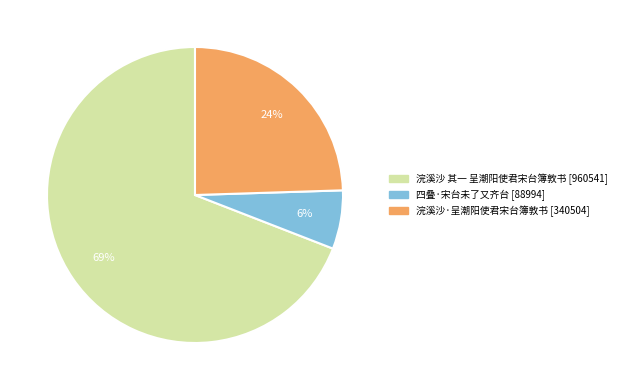

To the nearest percent, what portion does 浣溪沙·呈潮阳使君宋台簿敦书 represent?

24%